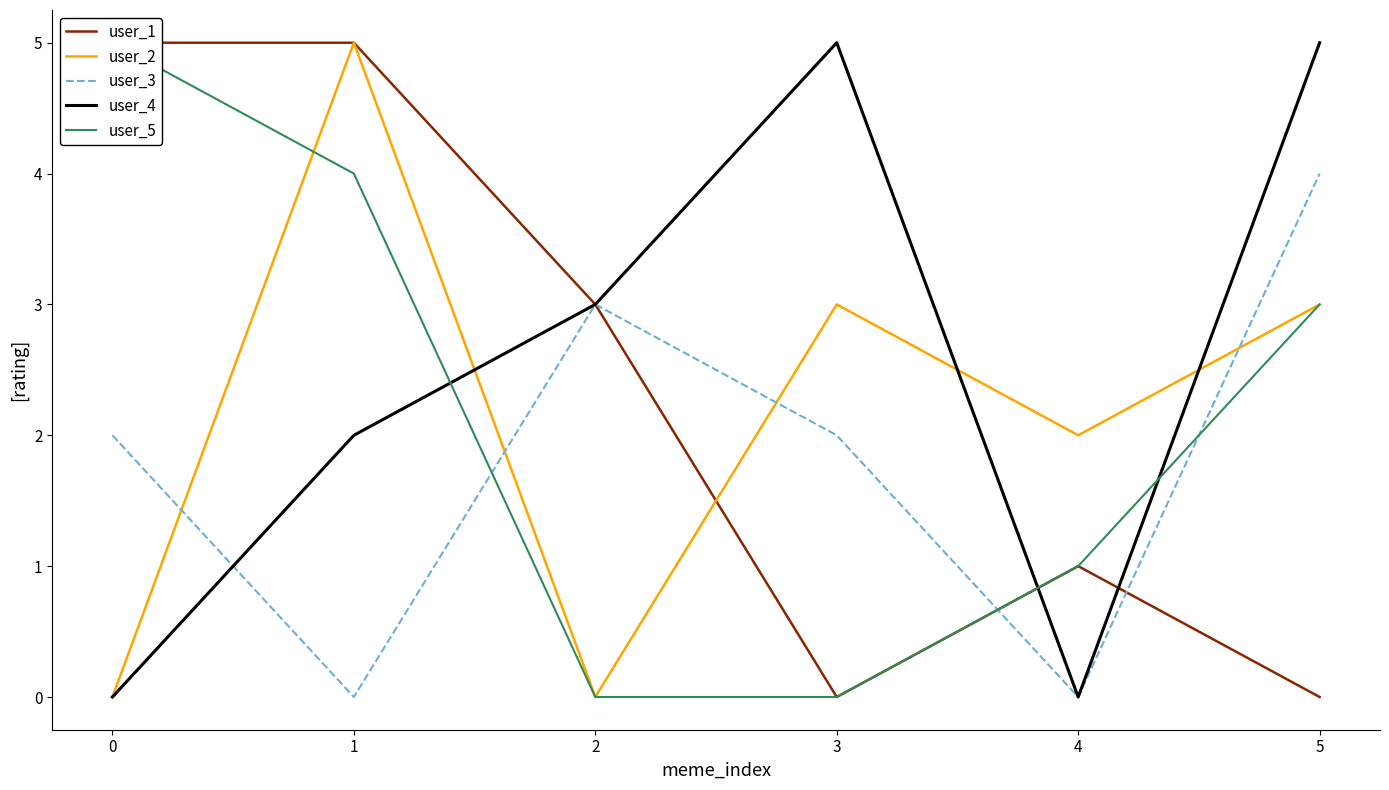

What is the total value across all series at 1?

16